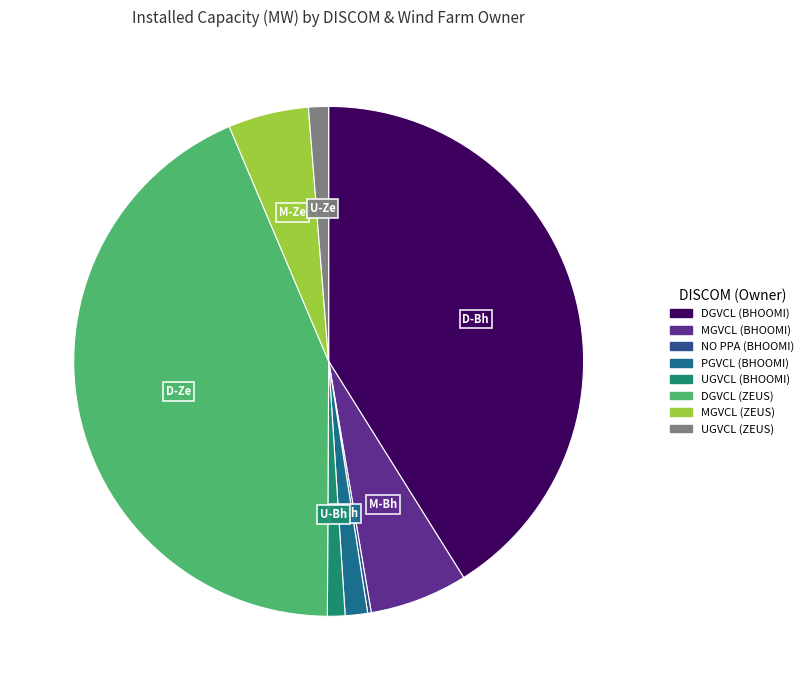

What is the smallest slice in the pie chart?

NO PPA
(BHOOMI)